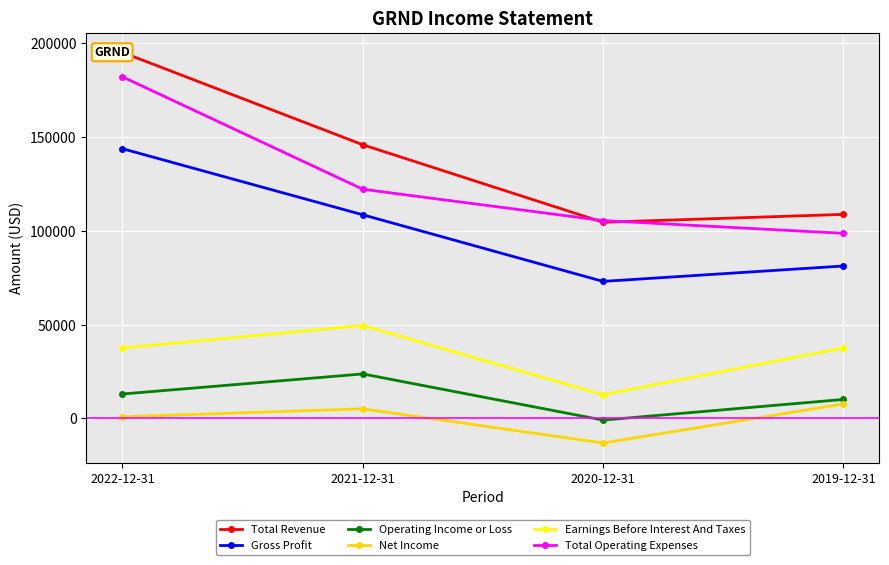

What is the sum of the Total Revenue values at 2021-12-31 and 2019-12-31?

254500